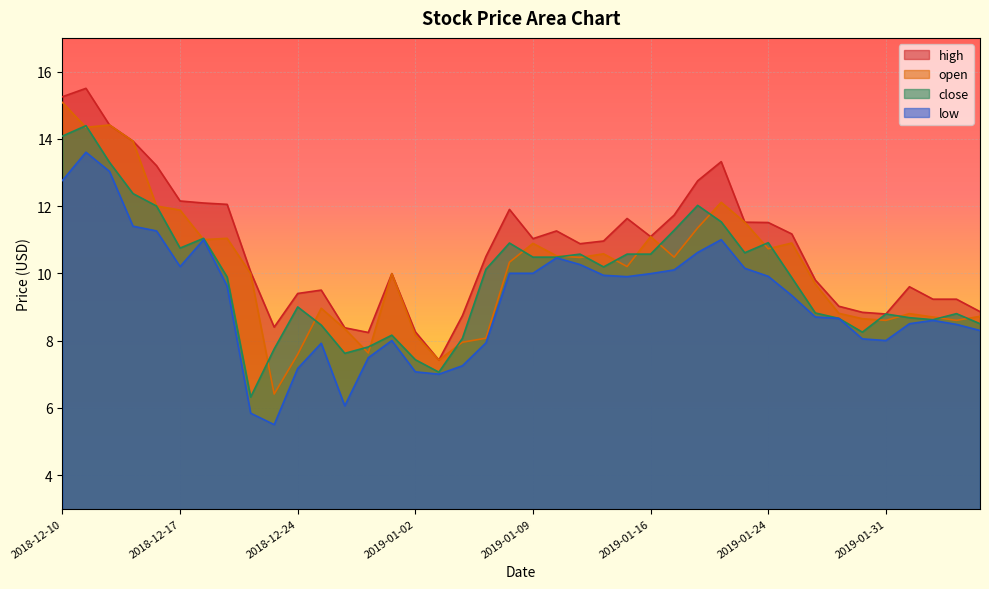

Which category has the highest value across all series?

2018-12-11